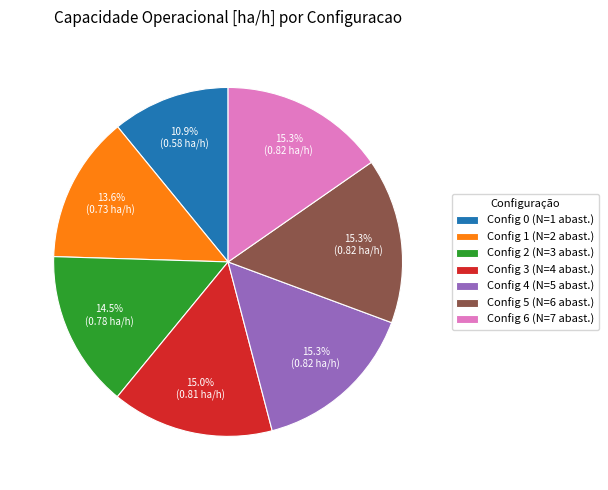

Combined, do Config 5 (N=6 abast.) and Config 0 (N=1 abast.) account for over 50%?

No